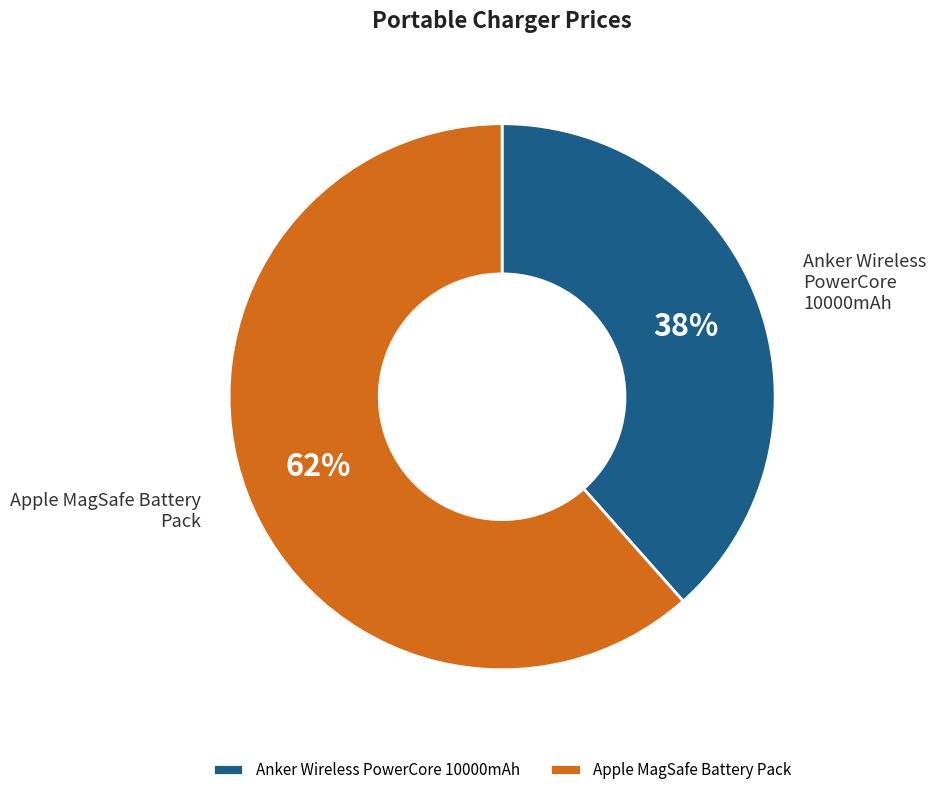

Which slice is the largest?

Apple MagSafe Battery Pack